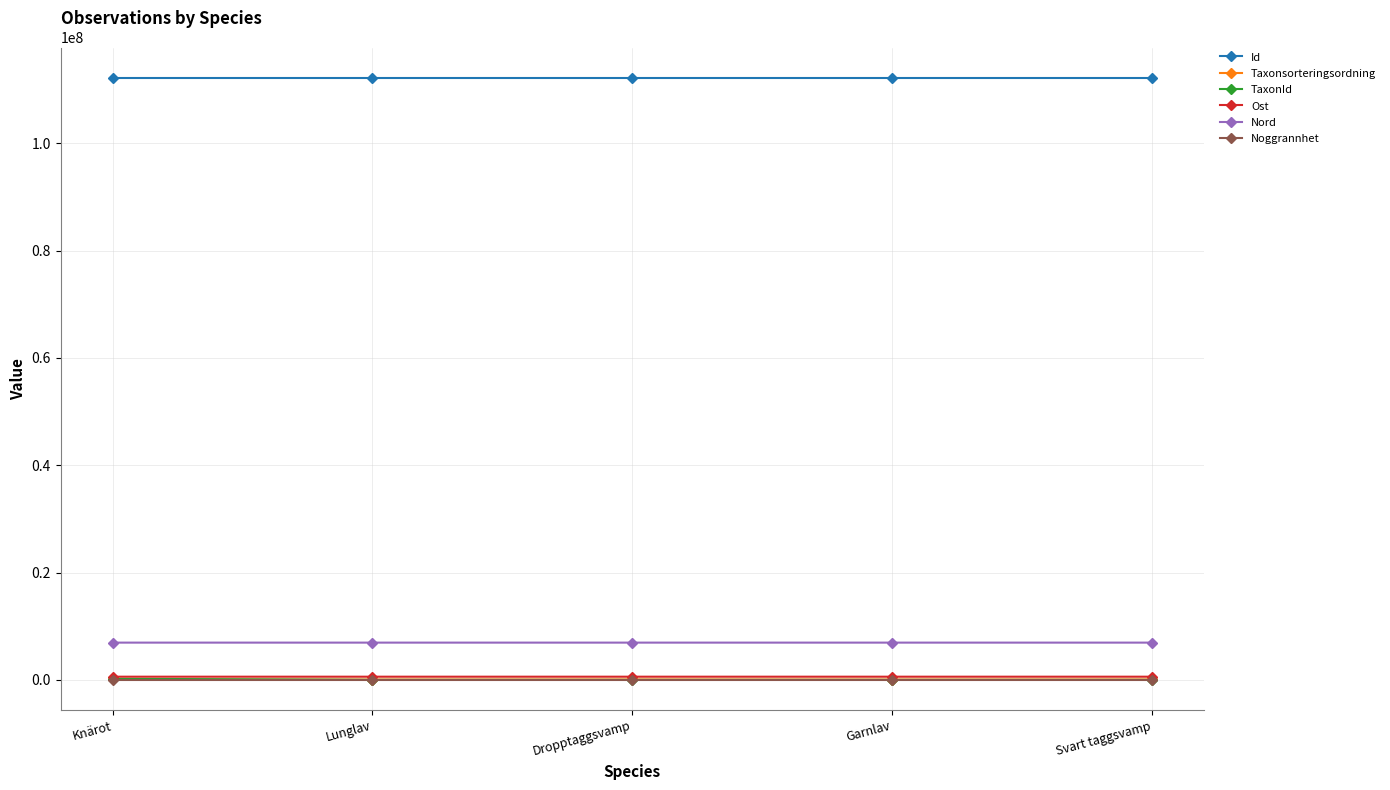

What position from the right is Lunglav?

4